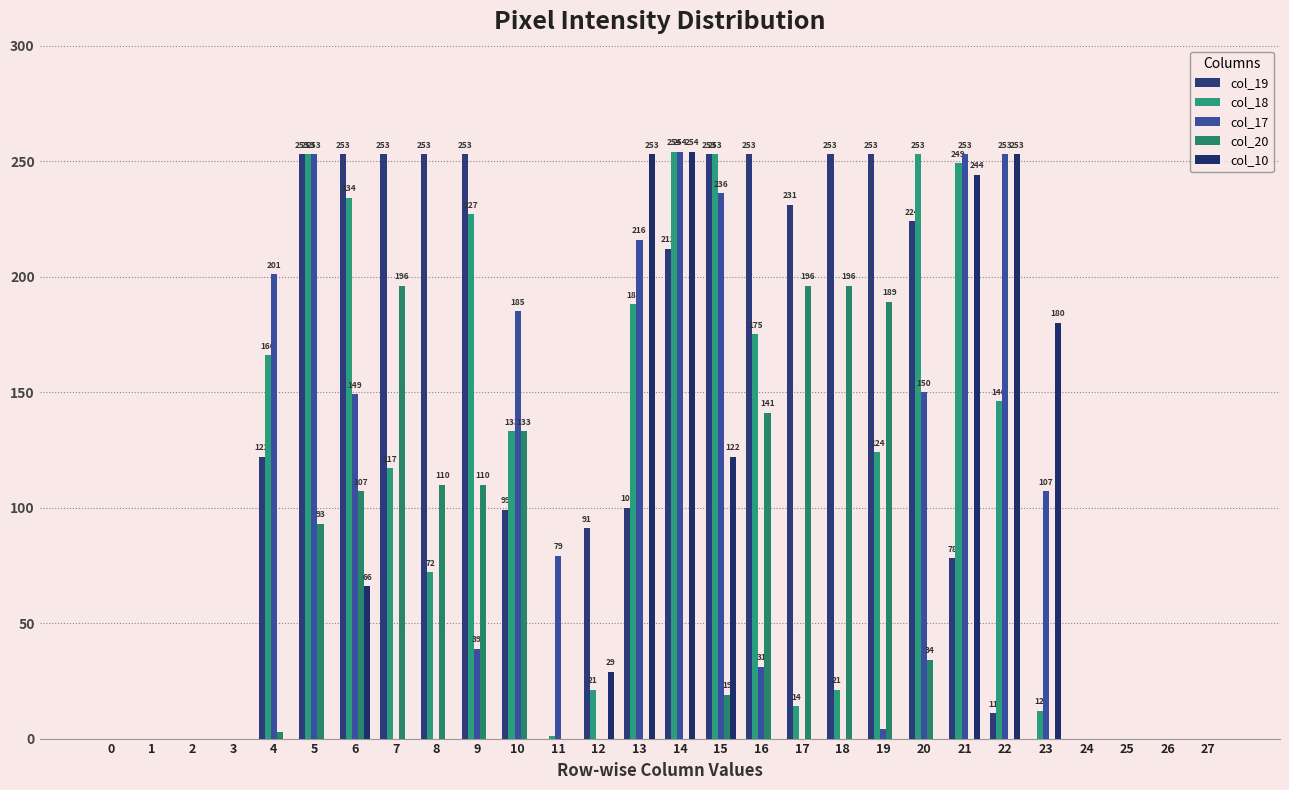

True or false: col_18 has a value of 0 at 25.

True